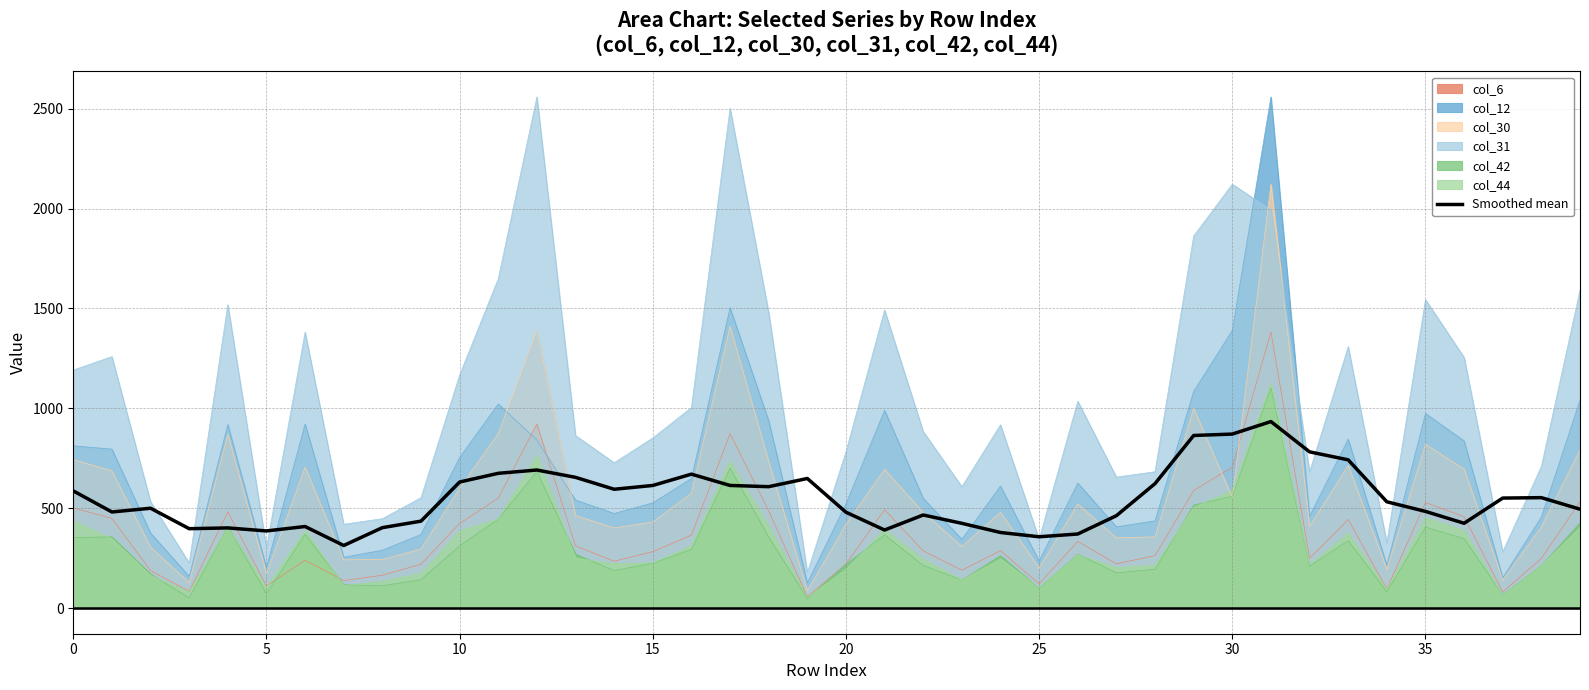

Between 20 and 30, which series saw the biggest shift?

col_31